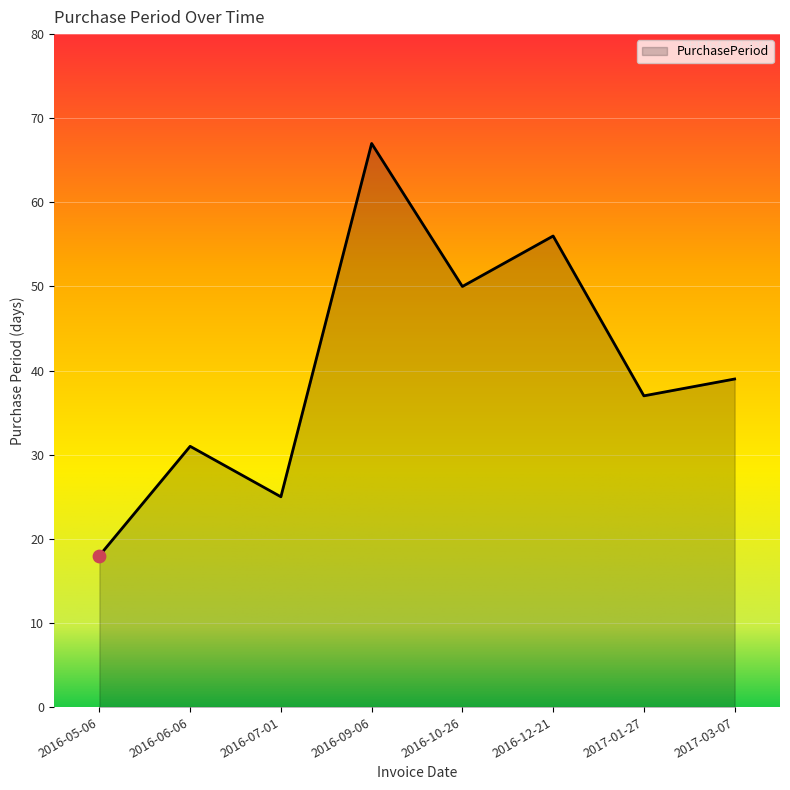

Between 2016-12-21 and 2016-06-06, which is larger?

2016-12-21